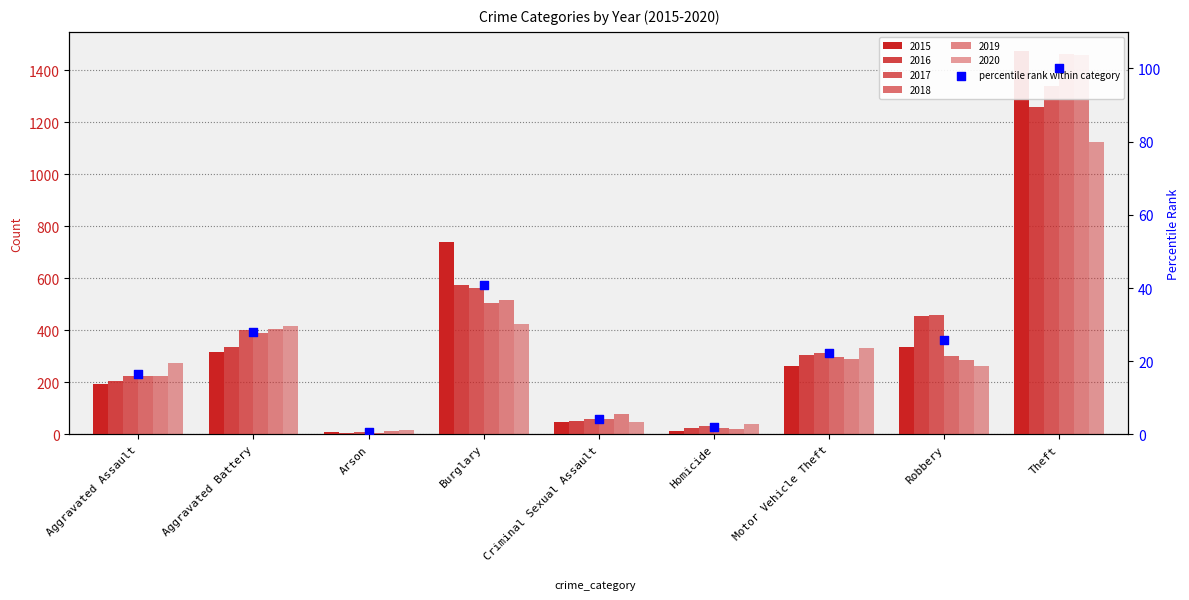

Approximately how many times larger is the value at Criminal Sexual Assault compared to Homicide?

2.1